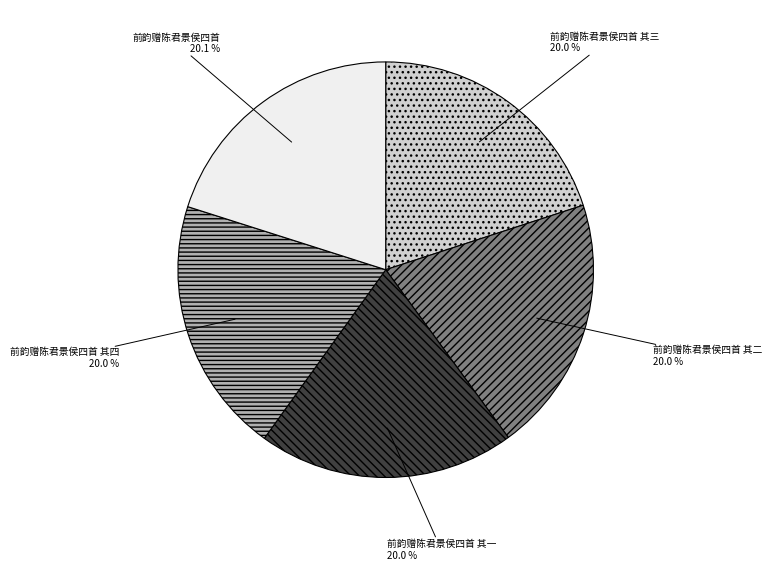

What is the total percentage of 前韵赠陈君景侯四首 其三 and 前韵赠陈君景侯四首 其二?

40.0%